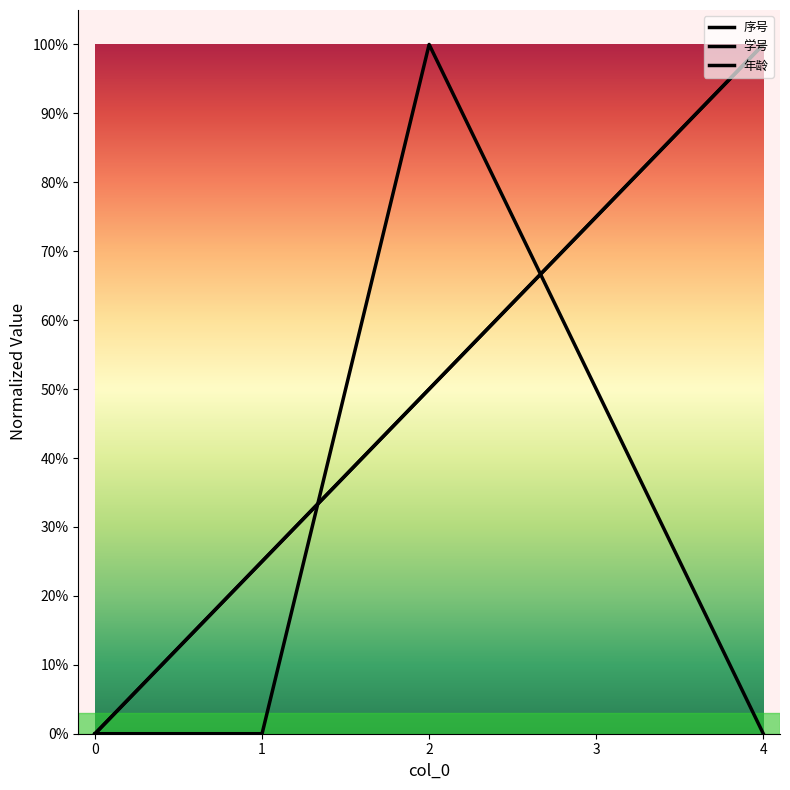

The 学号 series shows 0.5 at 2. True or false?

True